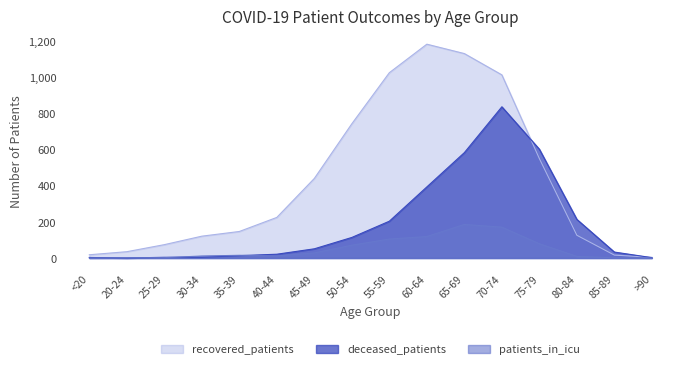

What is the label of the 16th point from the right?

<20